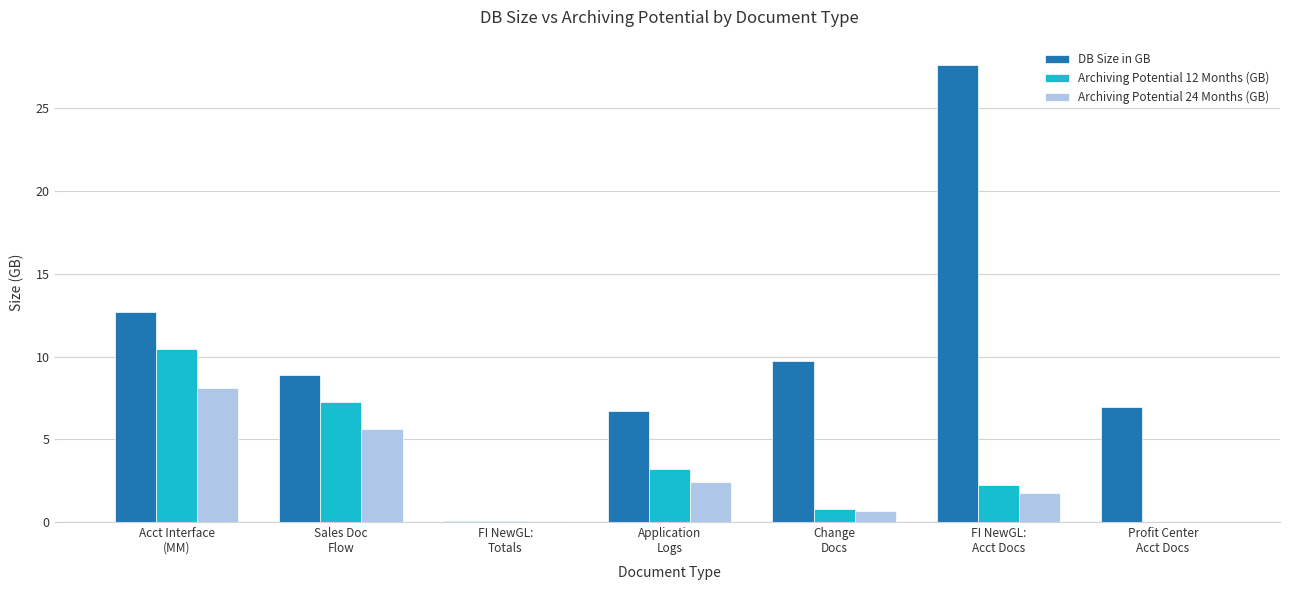

True or false: Archiving Potential 24 Months (GB) has a value of 1.8 at FI NewGL:
Acct Docs.

True